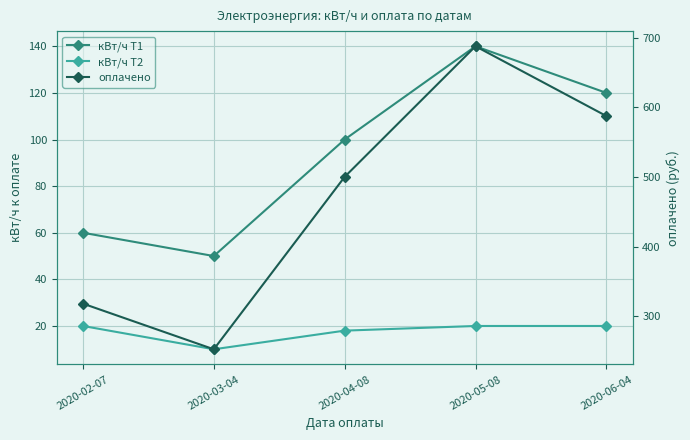

Where is кВт/ч Т2 nearest to the value 15?

2020-04-08